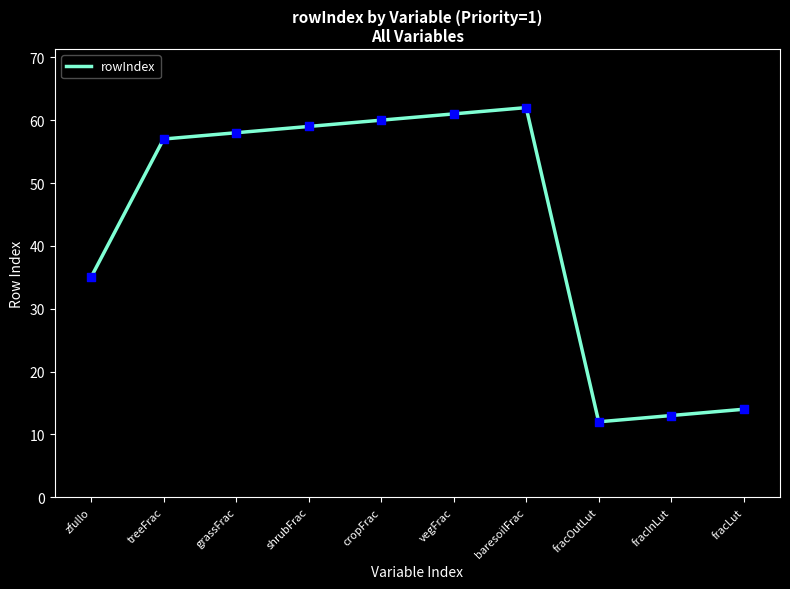

Which has a higher value, zfullo or shrubFrac?

shrubFrac